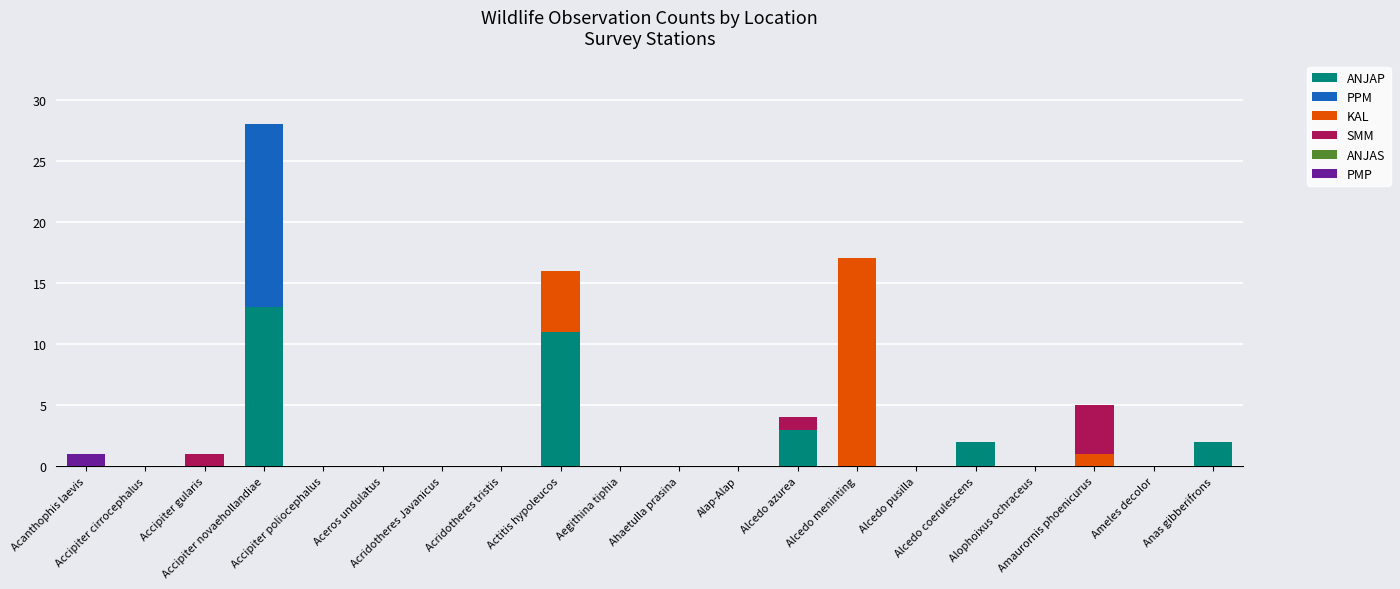

What is the highest value of the ANJAP series?

13